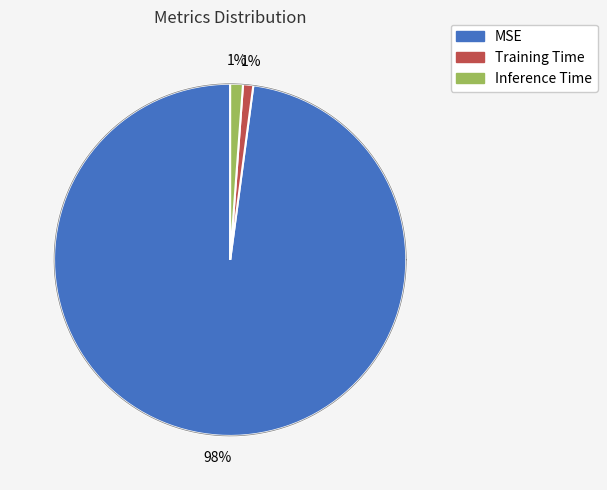

To the nearest percent, what is the combined percentage of Inference Time and Training Time?

2%